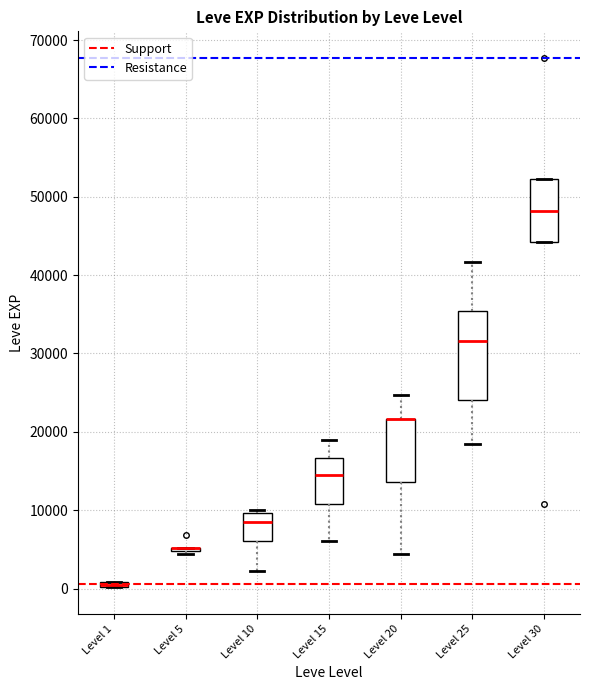

Where does the upper whisker of the box for Level 20 end on the y-axis? The values are not printed on the chart, so give them approximately, as read against the axis.

25000